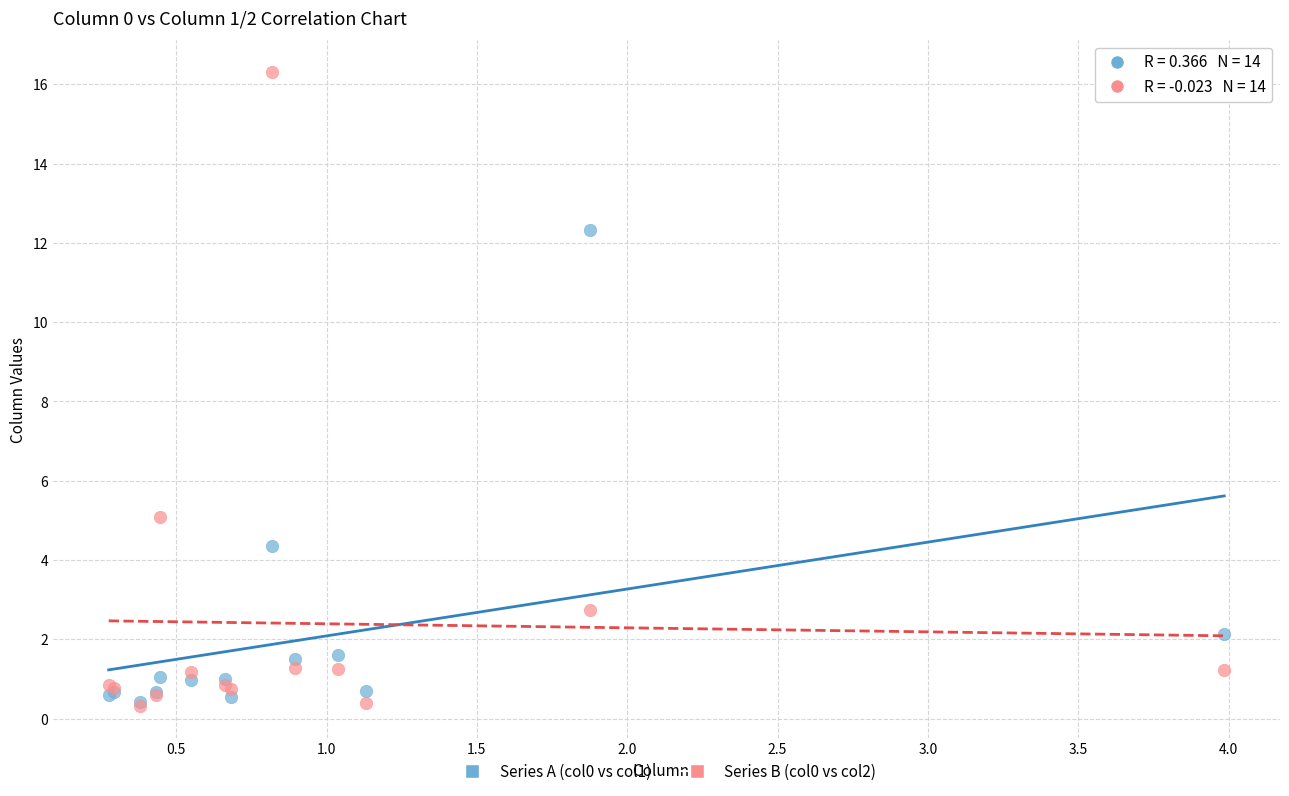

Which series reaches the maximum Y coordinate?

Series B (col0 vs col2)